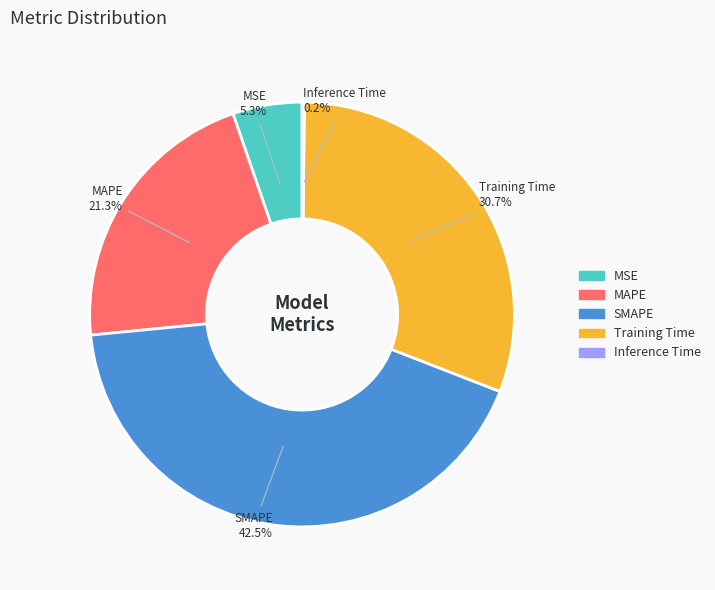

What is the largest slice in the pie chart?

SMAPE